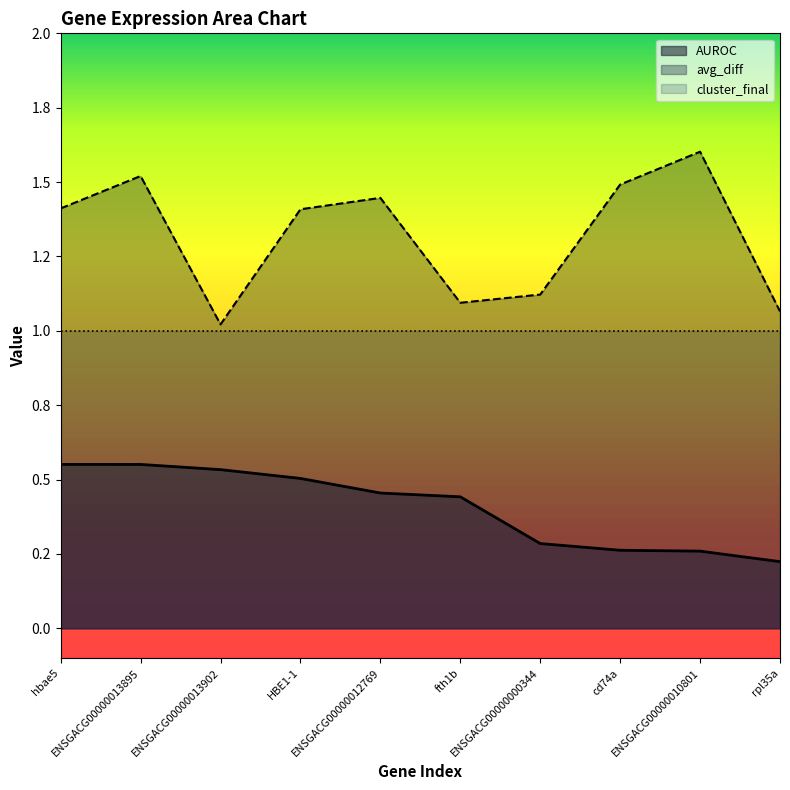

Rank the categories by avg_diff value from highest to lowest.

ENSGACG00000010801, ENSGACG00000013895, cd74a, ENSGACG00000012769, hbae5, HBE1-1, ENSGACG00000000344, fth1b, rpl35a, ENSGACG00000013902